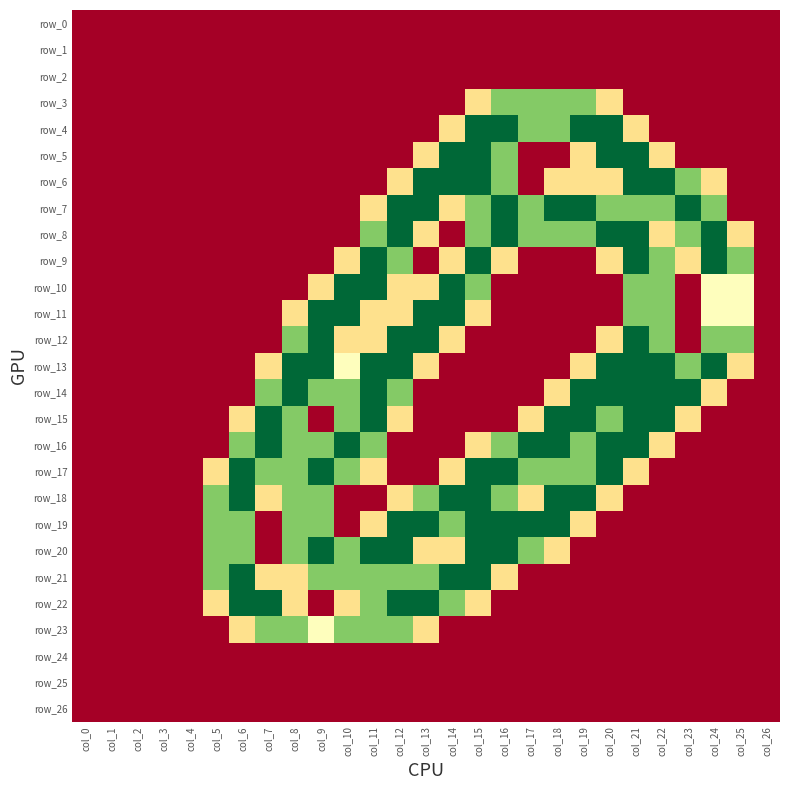

Is it true that row_15 equals 1.5 at col_20?

True